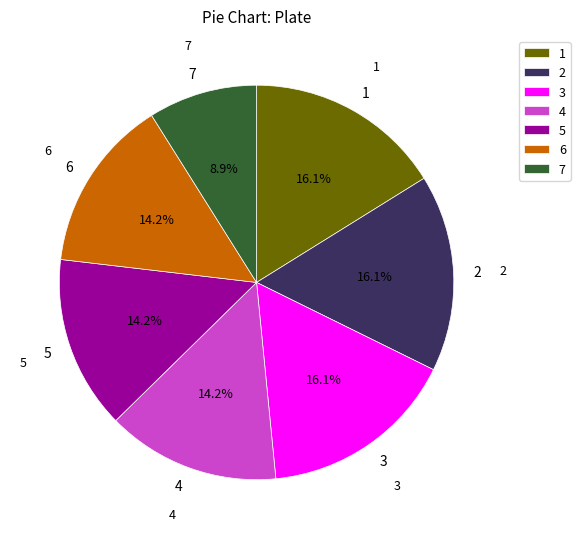

Count the number of slices in the pie.

7